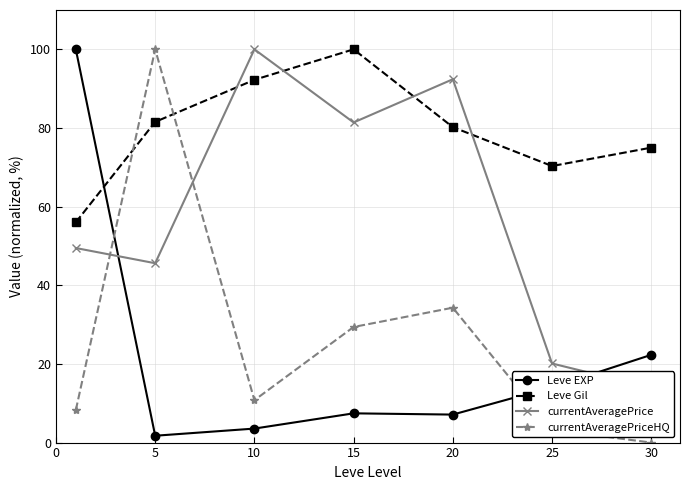

At how many categories does at least one series exceed 71?

6